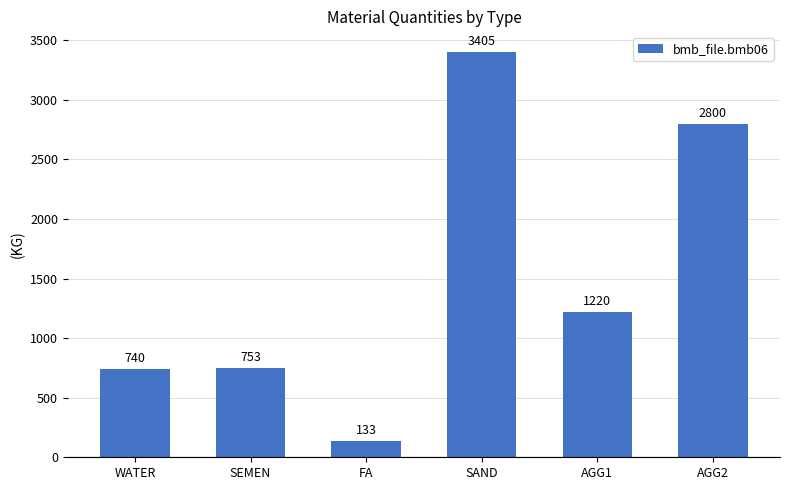

Reading left to right, what are all the values shown in this chart?

WATER=740	SEMEN=753	FA=133	SAND=3405	AGG1=1220	AGG2=2800